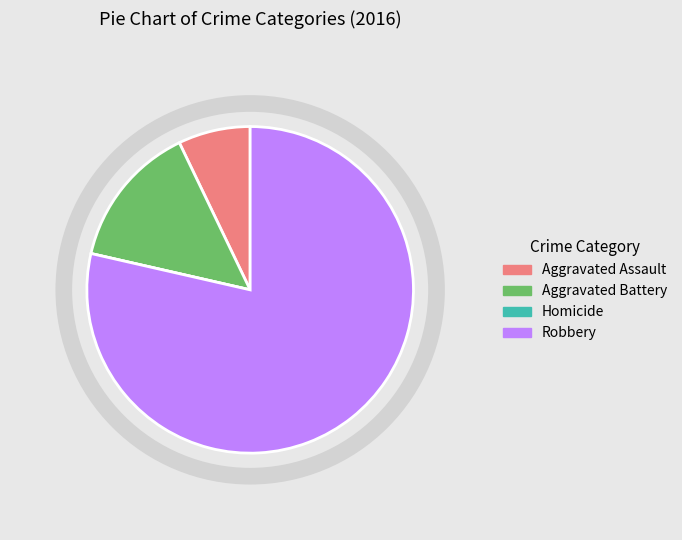

The Aggravated Assault slice represents 7% of the pie. True or false?

True